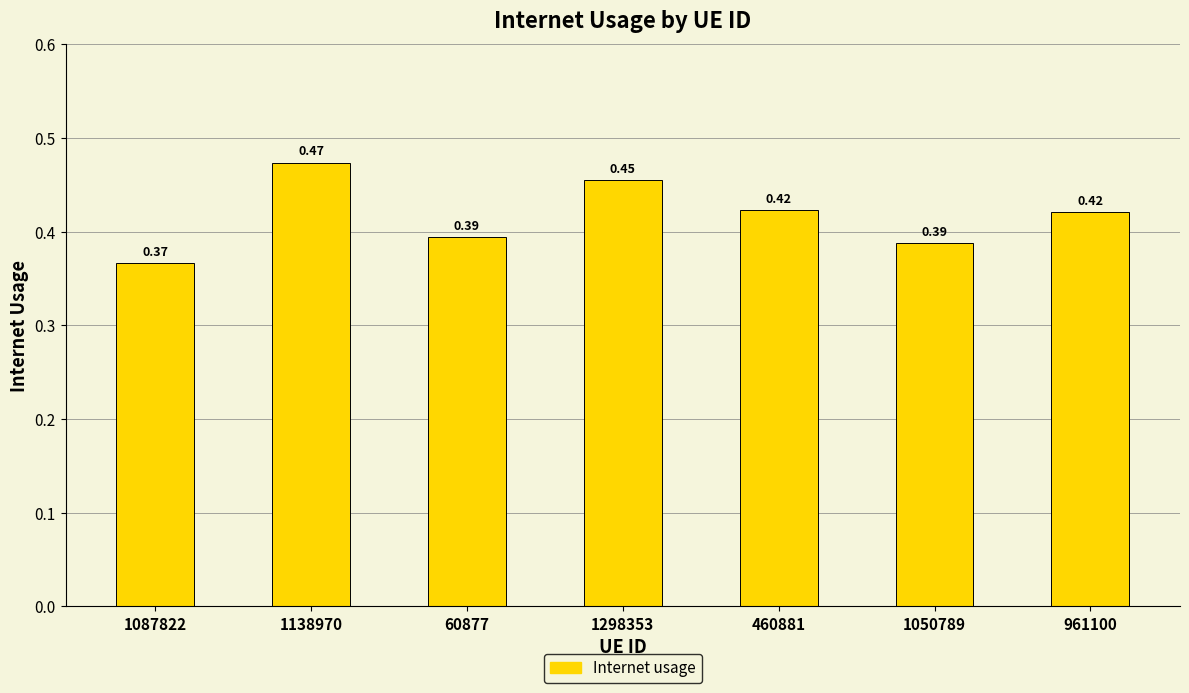

Which has a higher value, 1138970 or 961100?

1138970